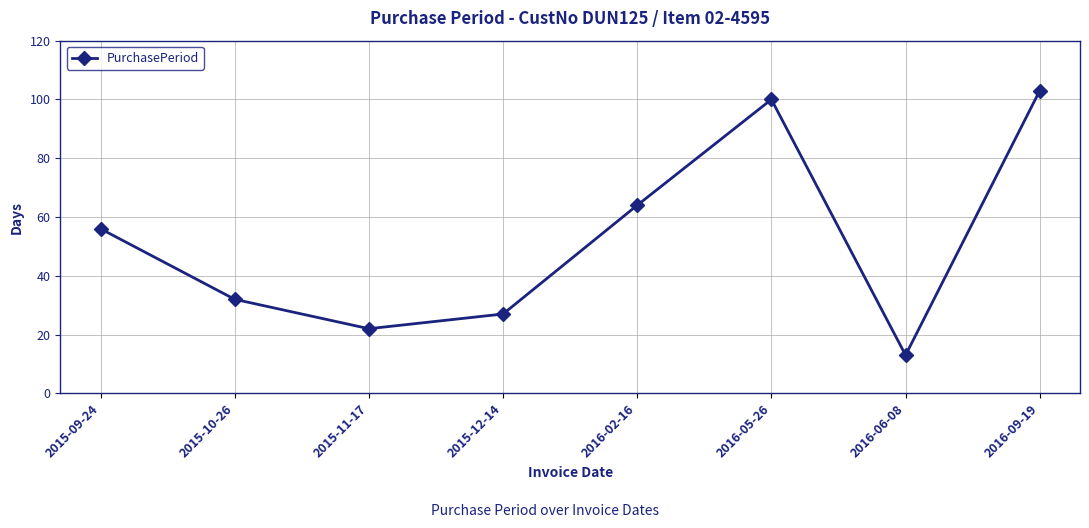

Reading left to right, list all the values displayed in this chart.

2015-09-24=56	2015-10-26=32	2015-11-17=22	2015-12-14=27	2016-02-16=64	2016-05-26=100	2016-06-08=13	2016-09-19=103